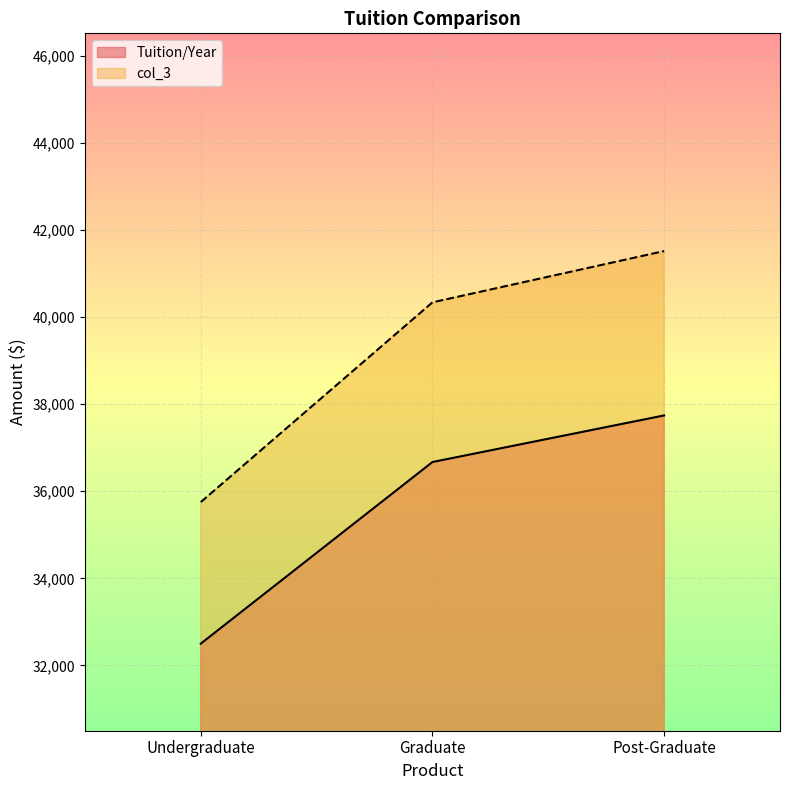

How many lines are shown in the chart?

2